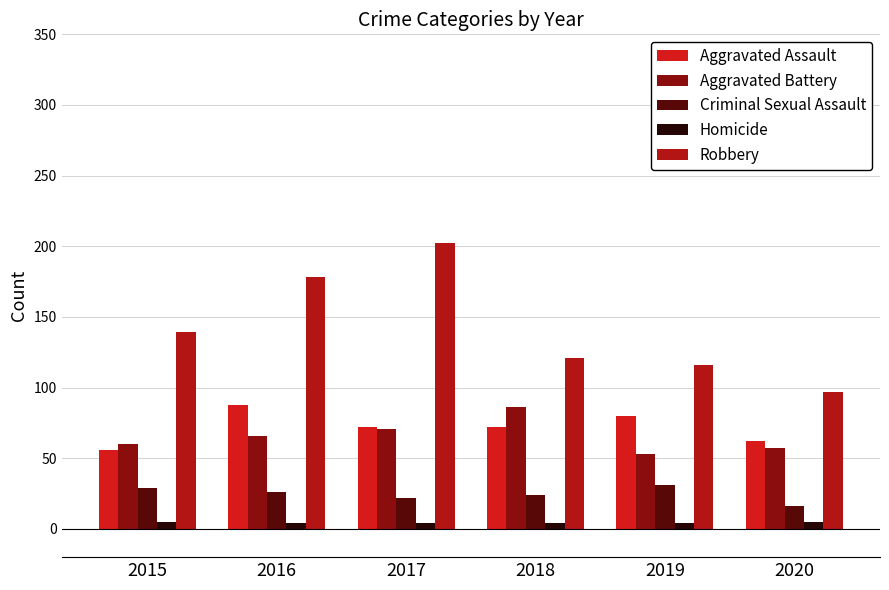

What is the value of the Criminal Sexual Assault bar at the 3rd from the left?

22